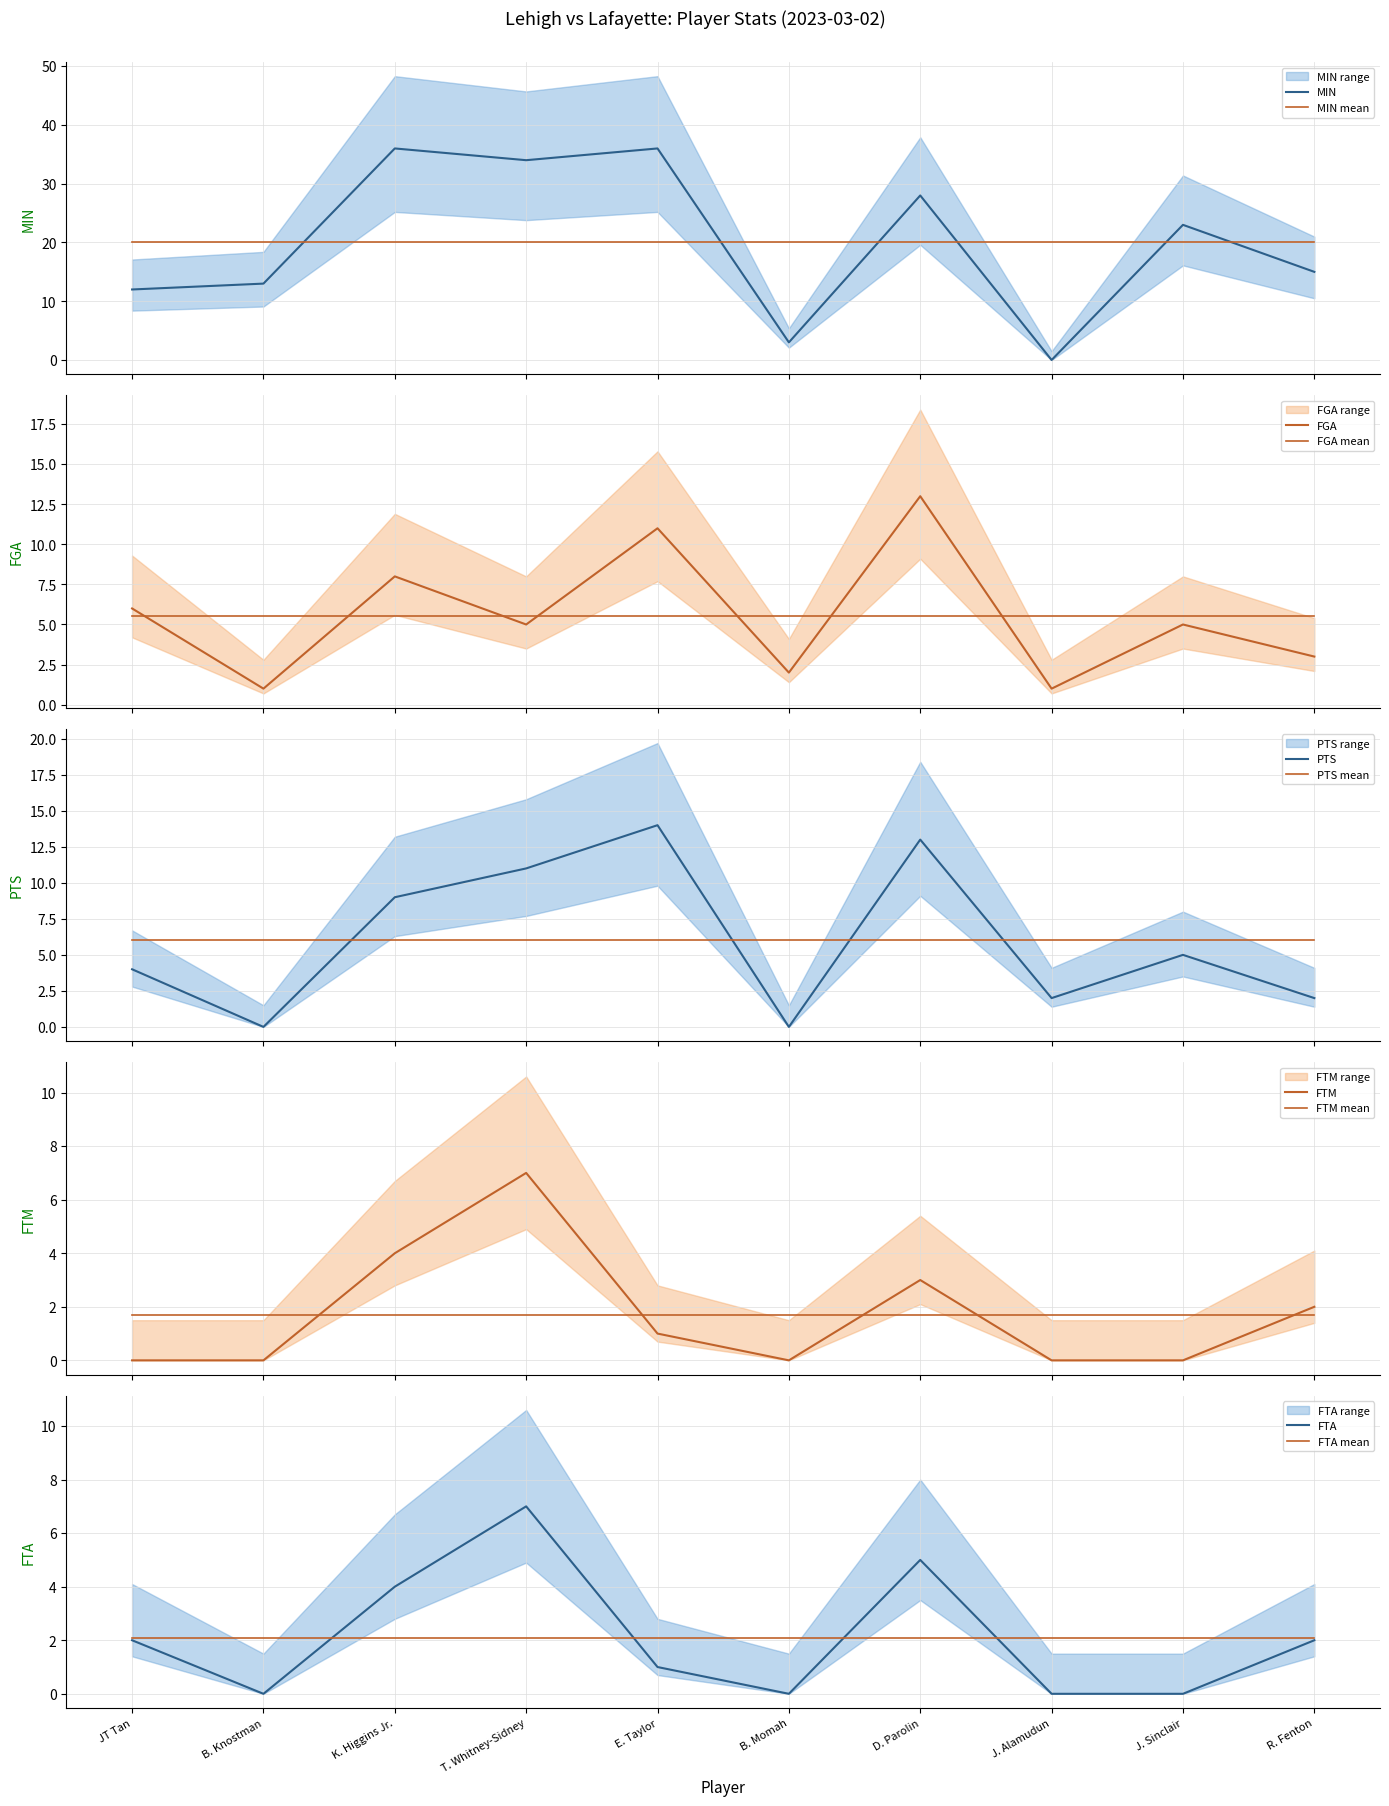

How many values in the FTM series are below 1?

5